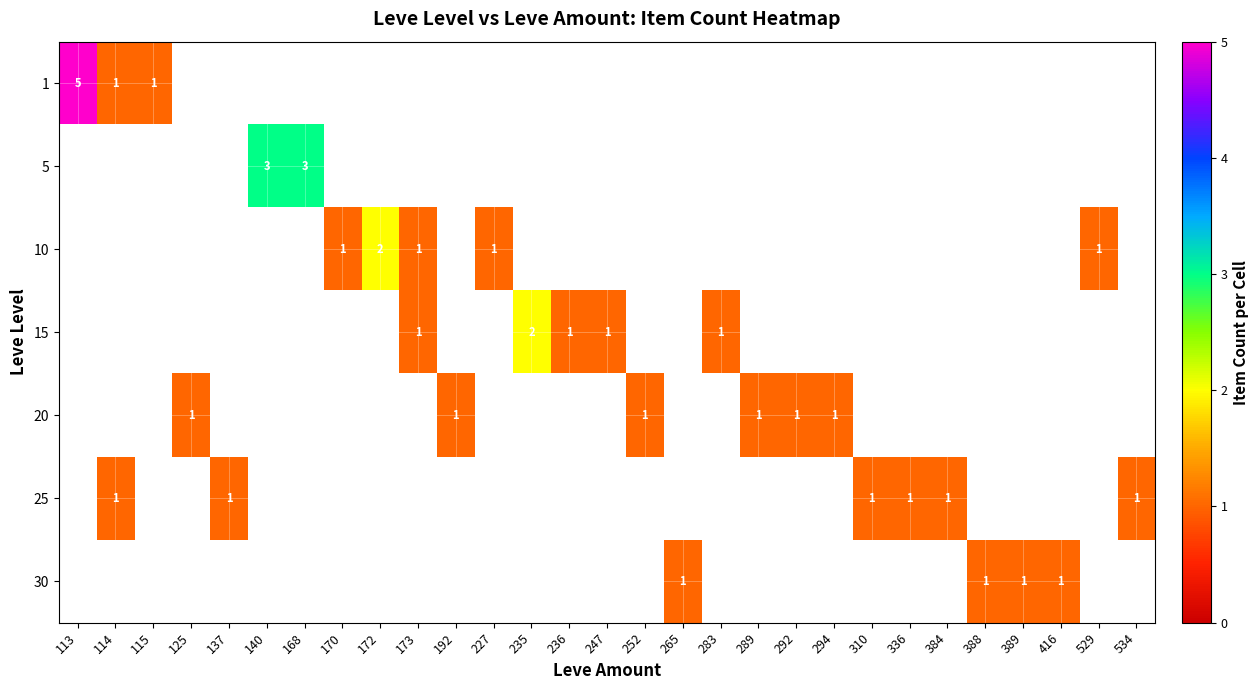

Which series has the largest range (max minus min)?

1